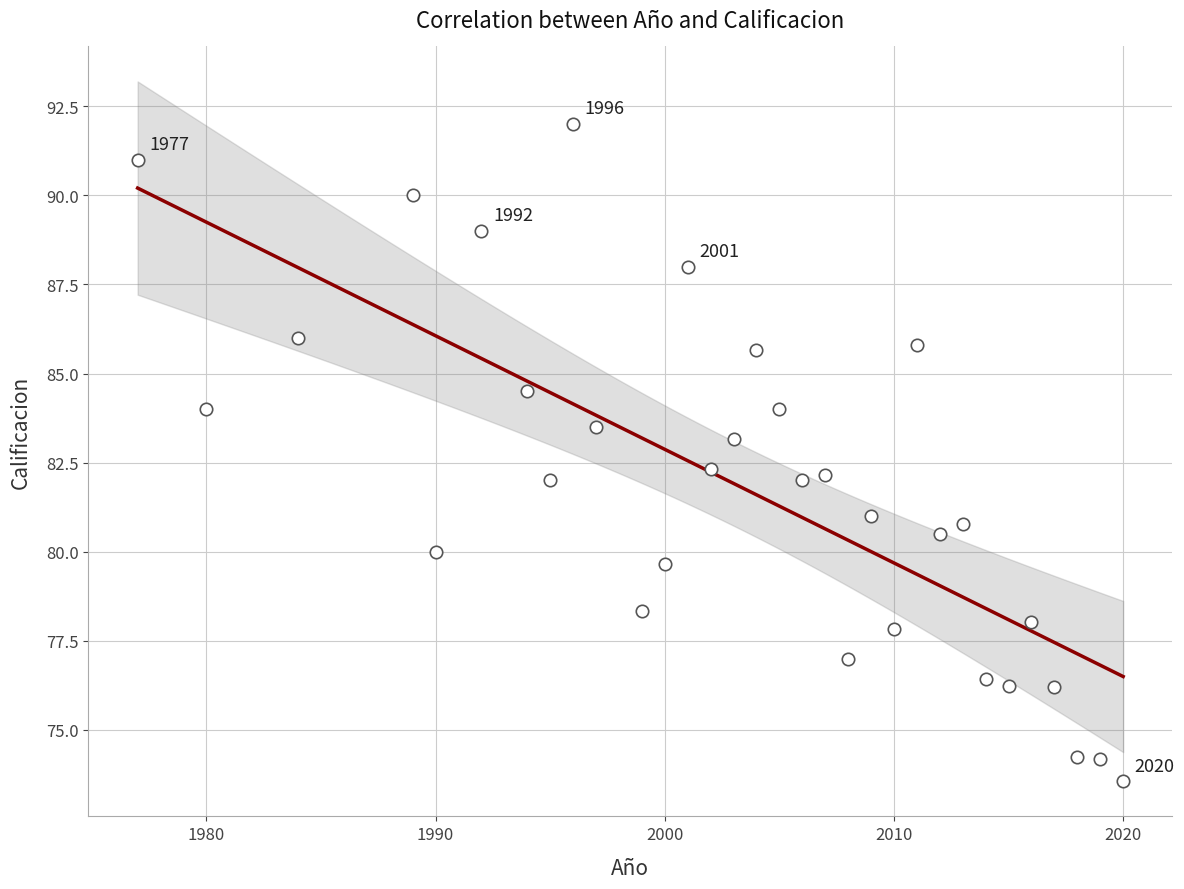

What is the range of X values (max minus min)?

43.0